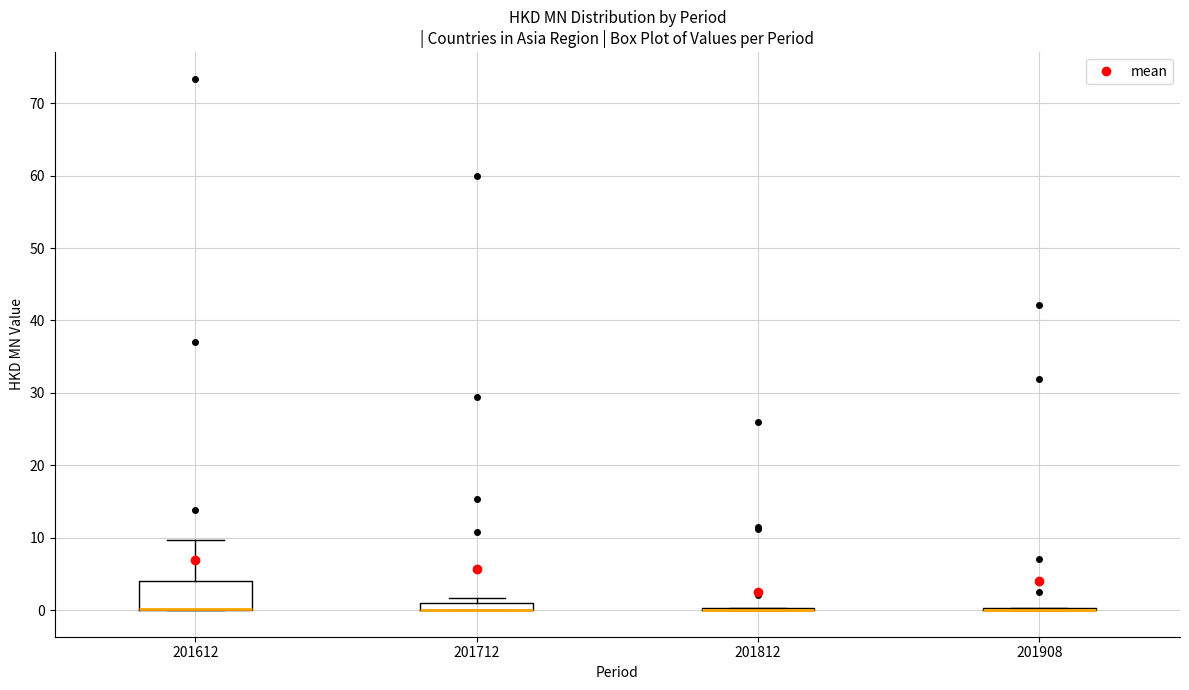

Comparing the boxes themselves (not the whiskers), which one is the tallest?

201612